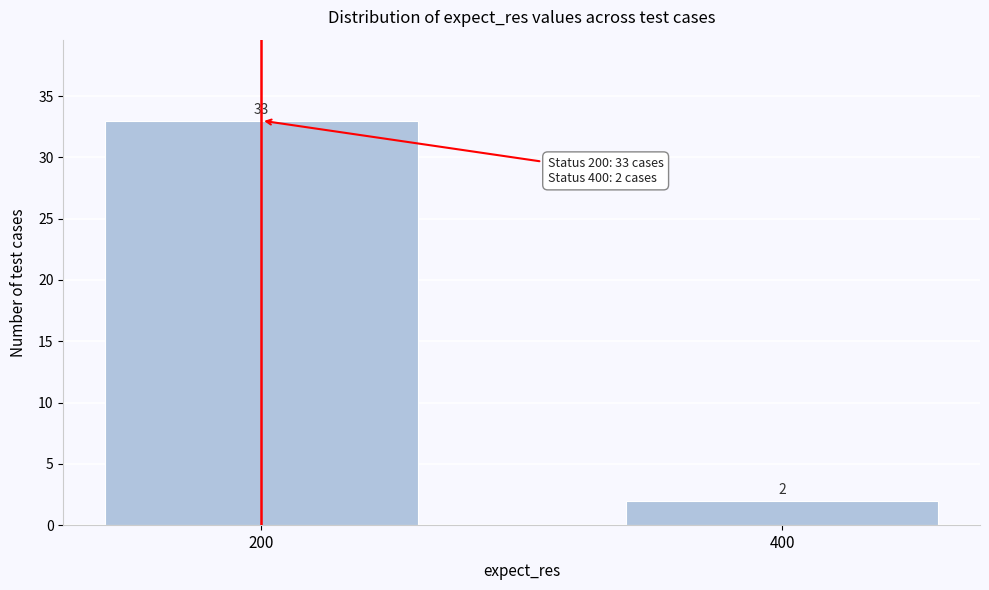

Reading left to right, what are all the values shown in this chart?

200=33	400=2